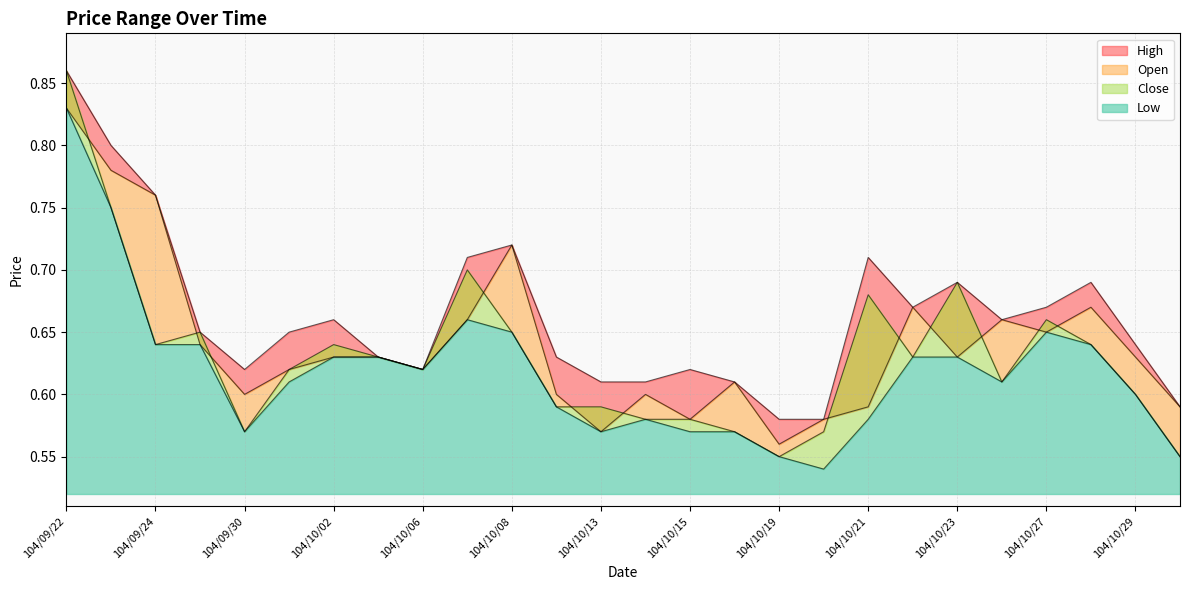

True or false: Close has a value of 0.7 at 104/10/07.

True